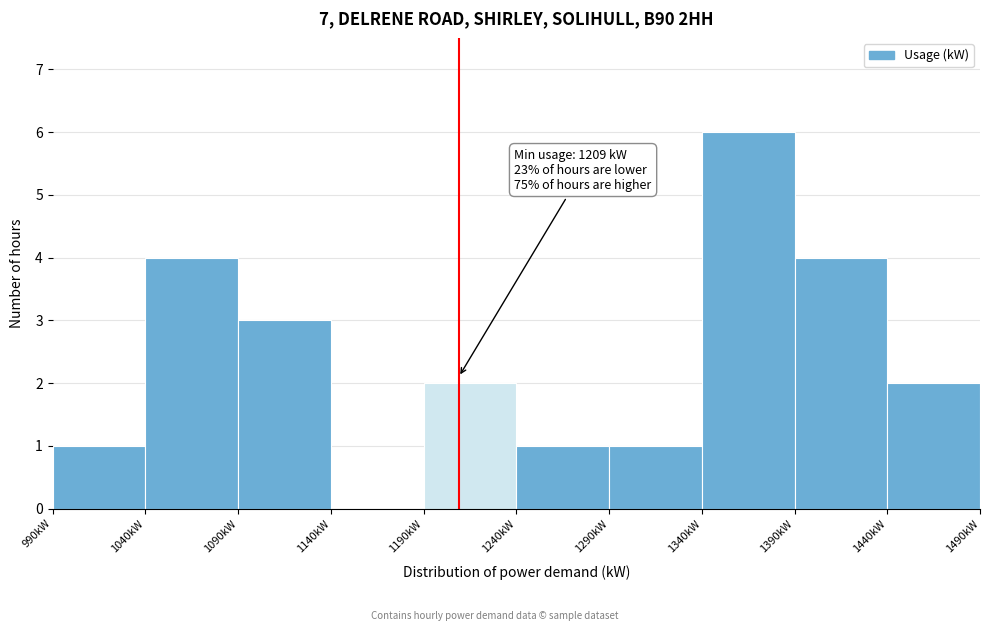

Which range on the x-axis has the tallest bar?

1340 to 1390